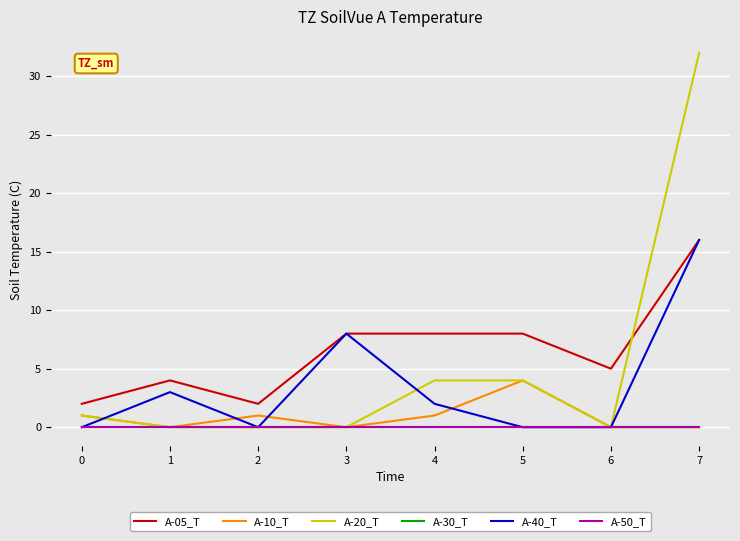

Reading right to left, extract all data points from this chart.

A-05_T: 16	5	8	8	8	2	4	2
A-10_T: 0	0	4	1	0	1	0	1
A-20_T: 32	0	4	4	0	0	0	1
A-30_T: 0	0	0	0	0	0	0	0
A-40_T: 16	0	0	2	8	0	3	0
A-50_T: 0	0	0	0	0	0	0	0